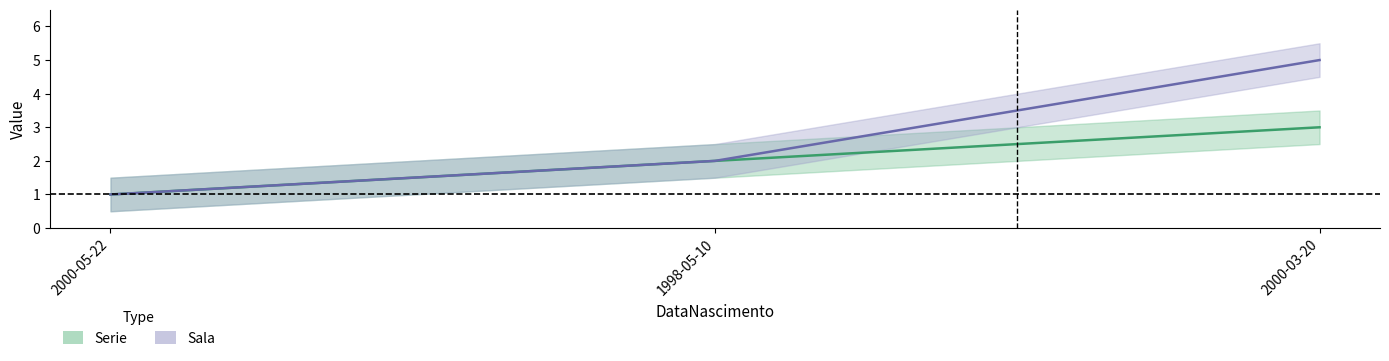

Which series has the largest total across all categories?

Sala